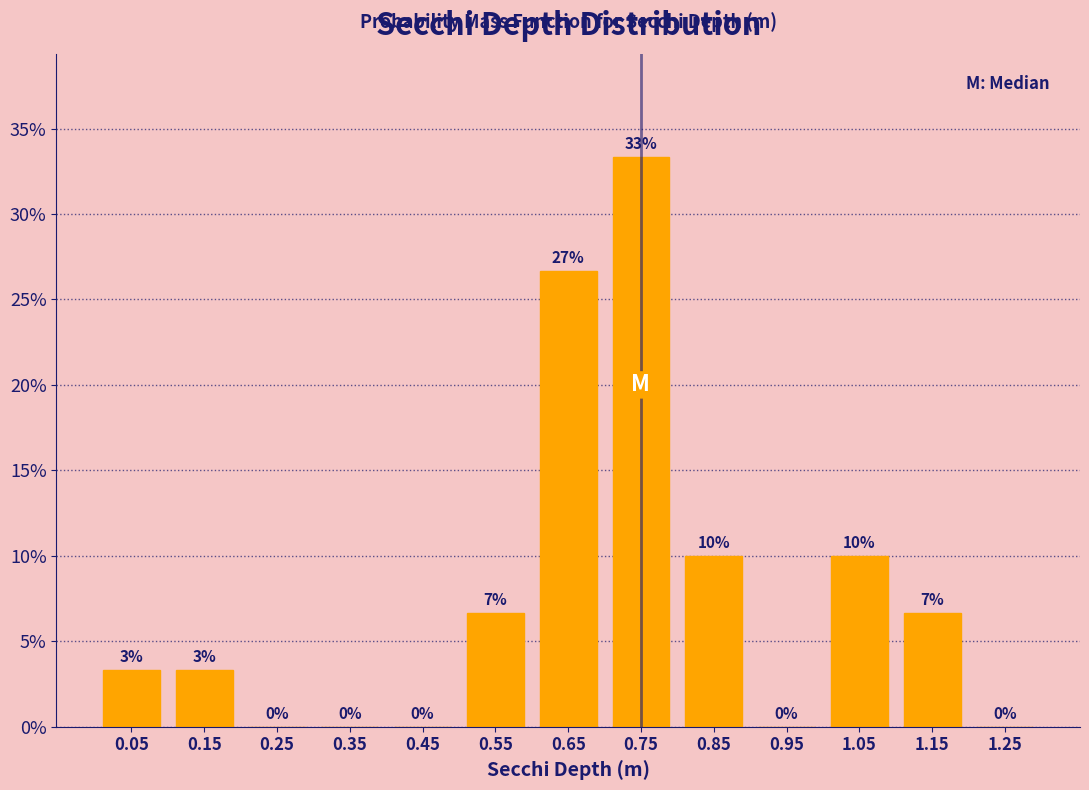

Which range on the x-axis has the tallest bar?

0.7 to 0.8